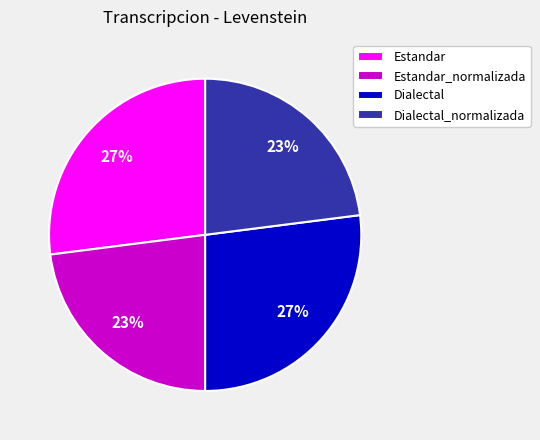

Is it true that Dialectal is 27% of the pie?

True